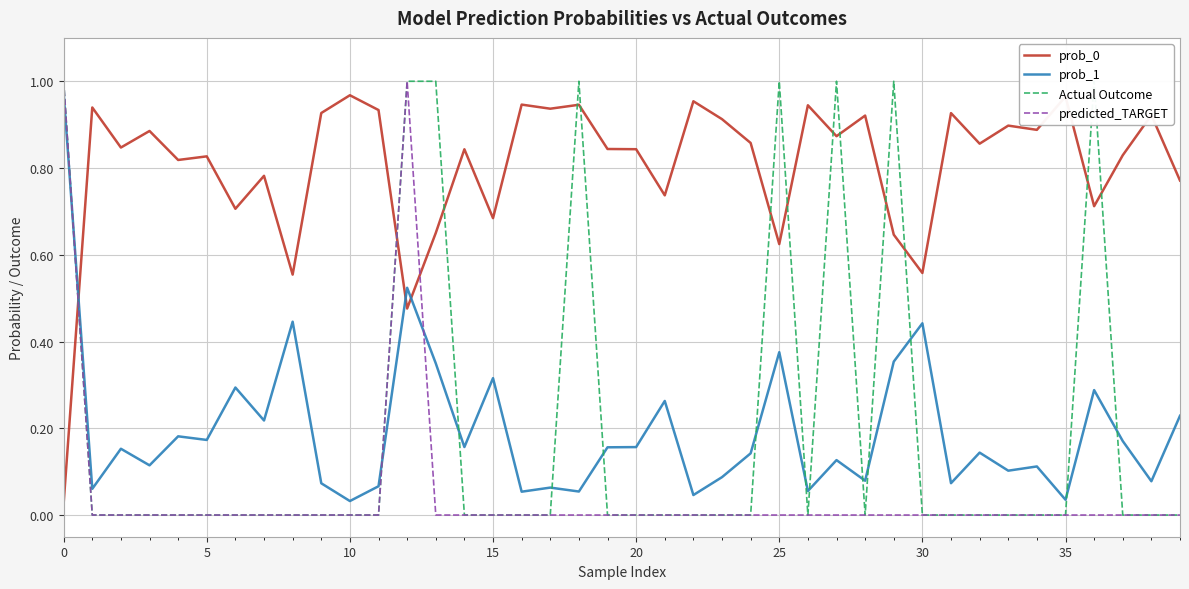

How many intersections are there between Actual Outcome and prob_0?

13